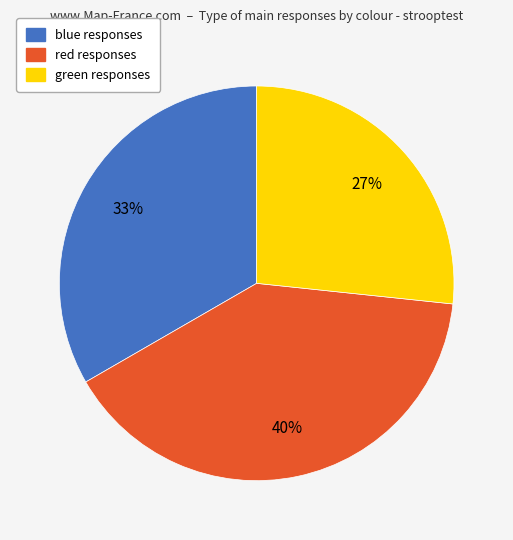

To the nearest percent, what is the average slice percentage?

33%